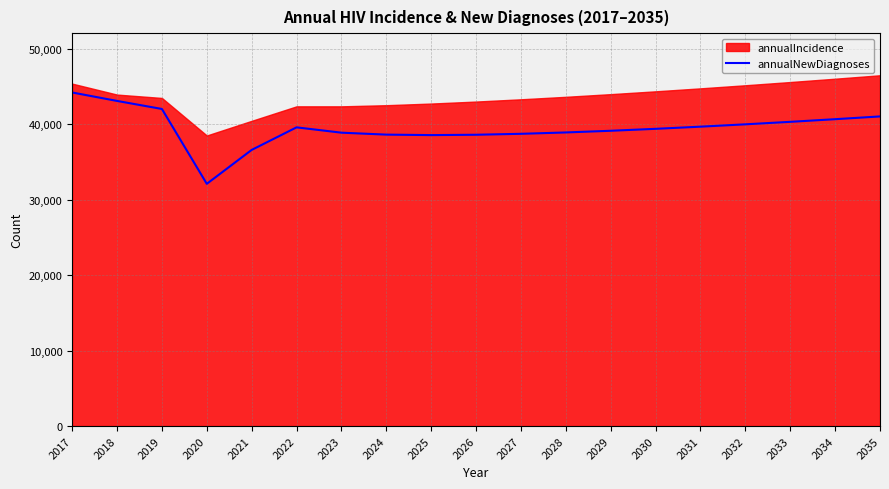

What is the highest value of the annualNewDiagnoses series?

44177